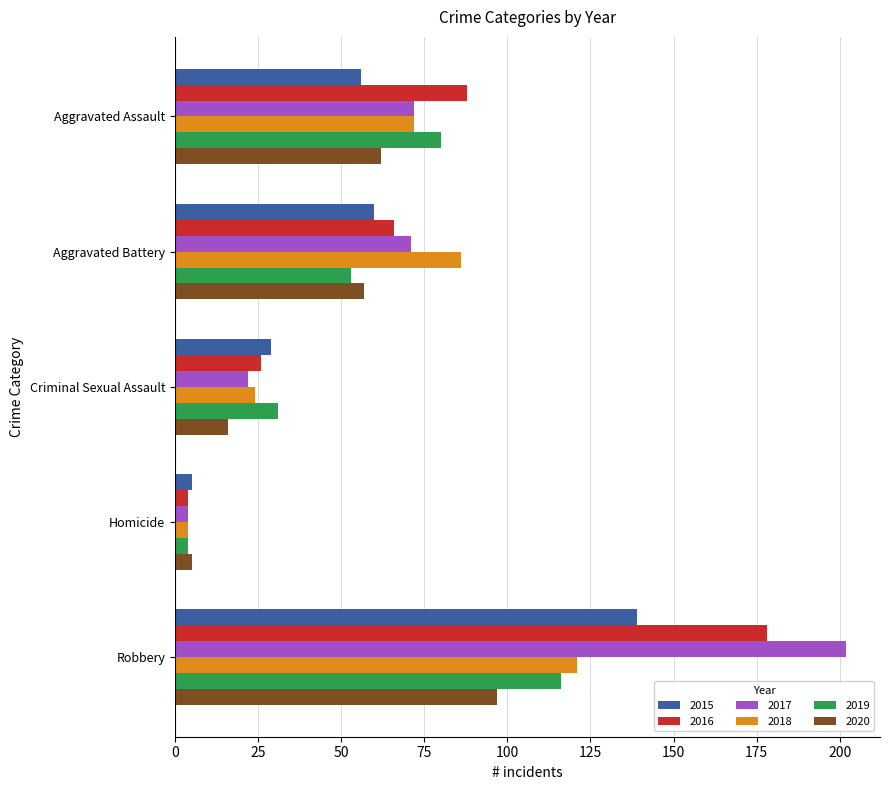

What is the spread (max minus min) of values at Aggravated Battery?

33